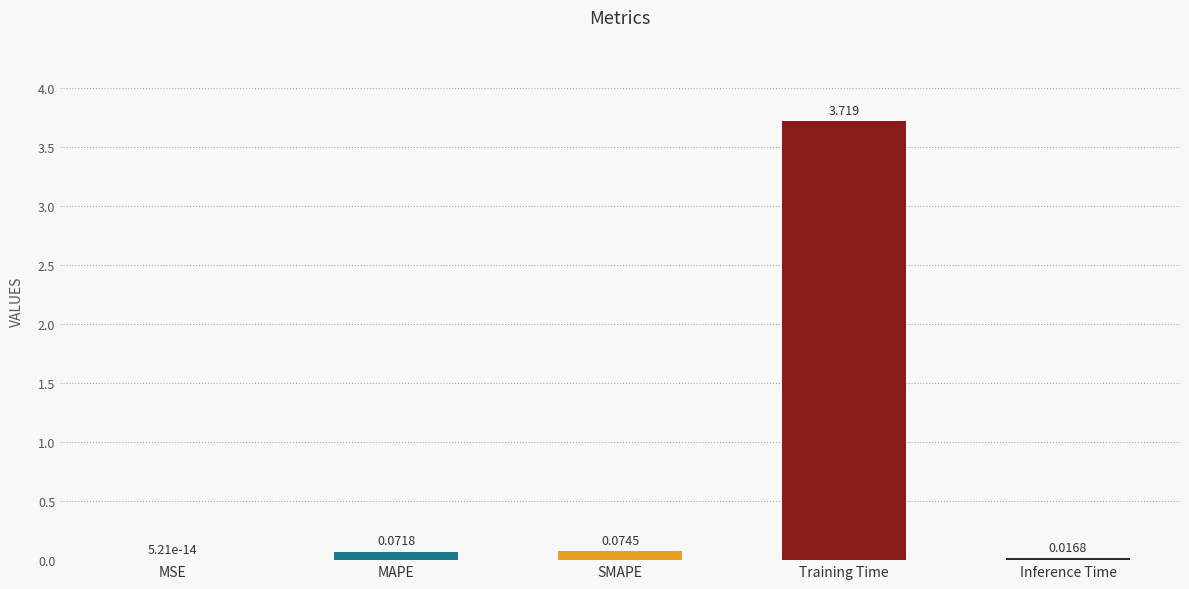

True or false: the data shows 0.0 at MSE.

True